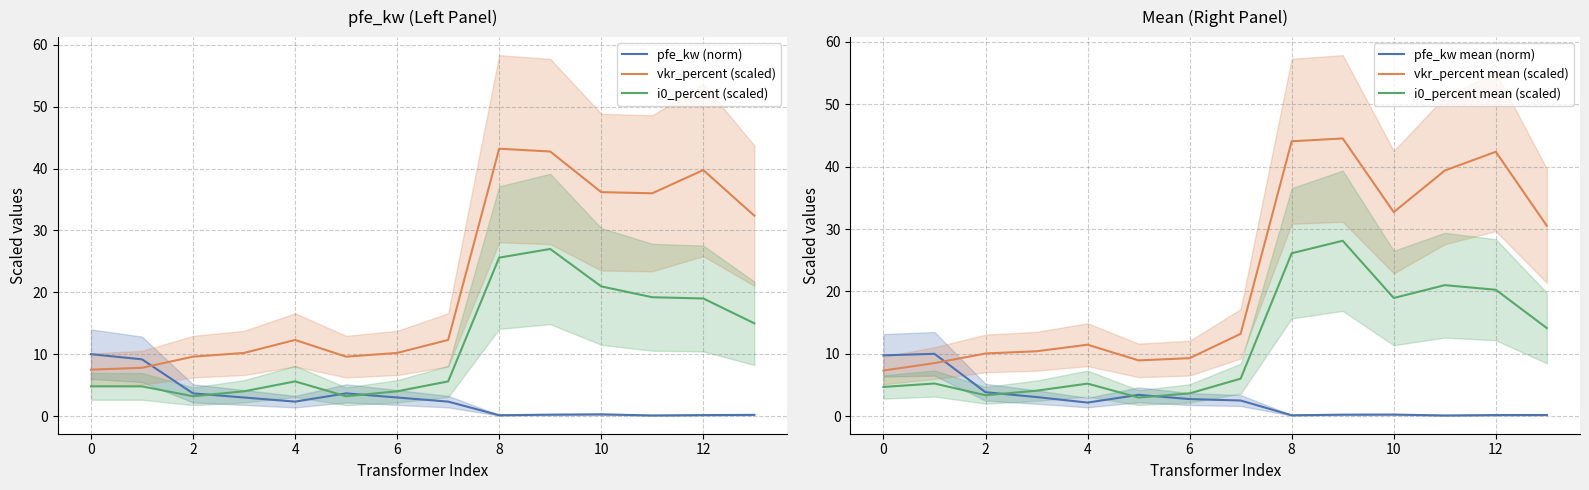

What is the maximum value for vkr_percent (scaled)?

43.2